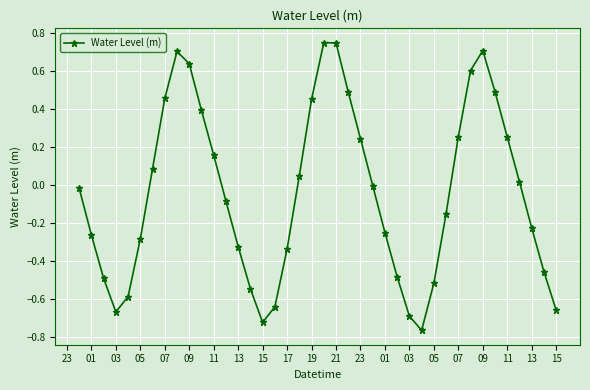

True or false: the data has more than 2 interior local peaks.

True